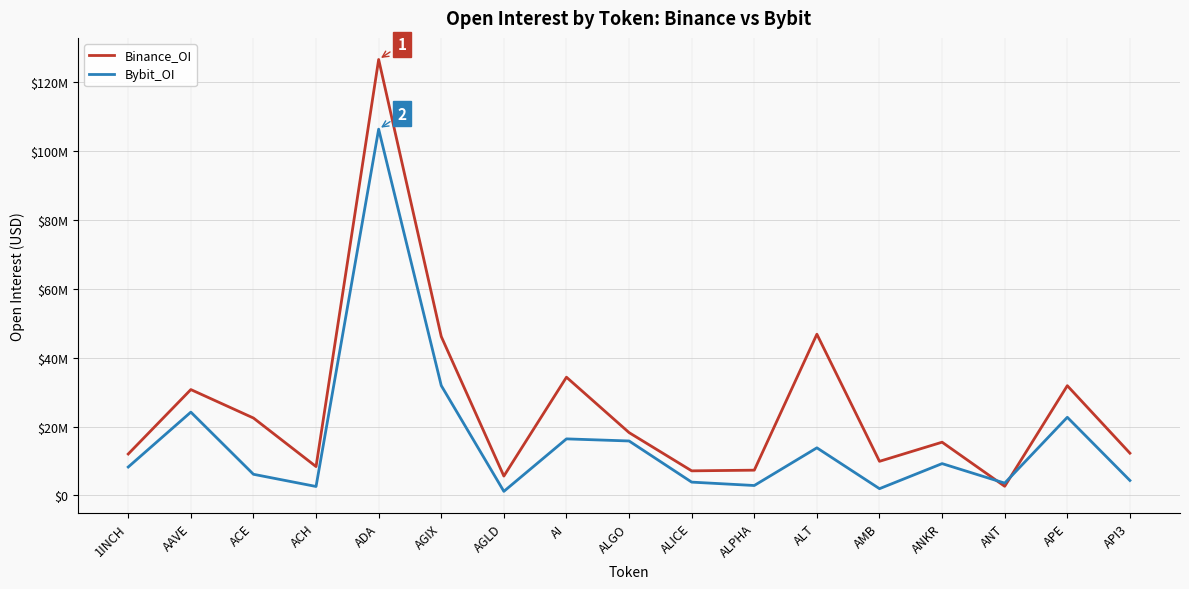

Reading left to right, what are all the values shown in this chart?

Binance_OI: 1INCH=12027884	AAVE=30731579	ACE=22473069	ACH=8376432	ADA=126576216	AGIX=46130193	AGLD=5618185	AI=34325682	ALGO=18239643	ALICE=7135505	ALPHA=7330785	ALT=46805026	AMB=9899587	ANKR=15453499	ANT=2647317	APE=31858919	API3=12267742
Bybit_OI: 1INCH=8245671	AAVE=24183314	ACE=6136796	ACH=2595914	ADA=106342578	AGIX=31889084	AGLD=1178958	AI=16417263	ALGO=15806880	ALICE=3859430	ALPHA=2878423	ALT=13818124	AMB=1956217	ANKR=9235673	ANT=3572553	APE=22686550	API3=4340362